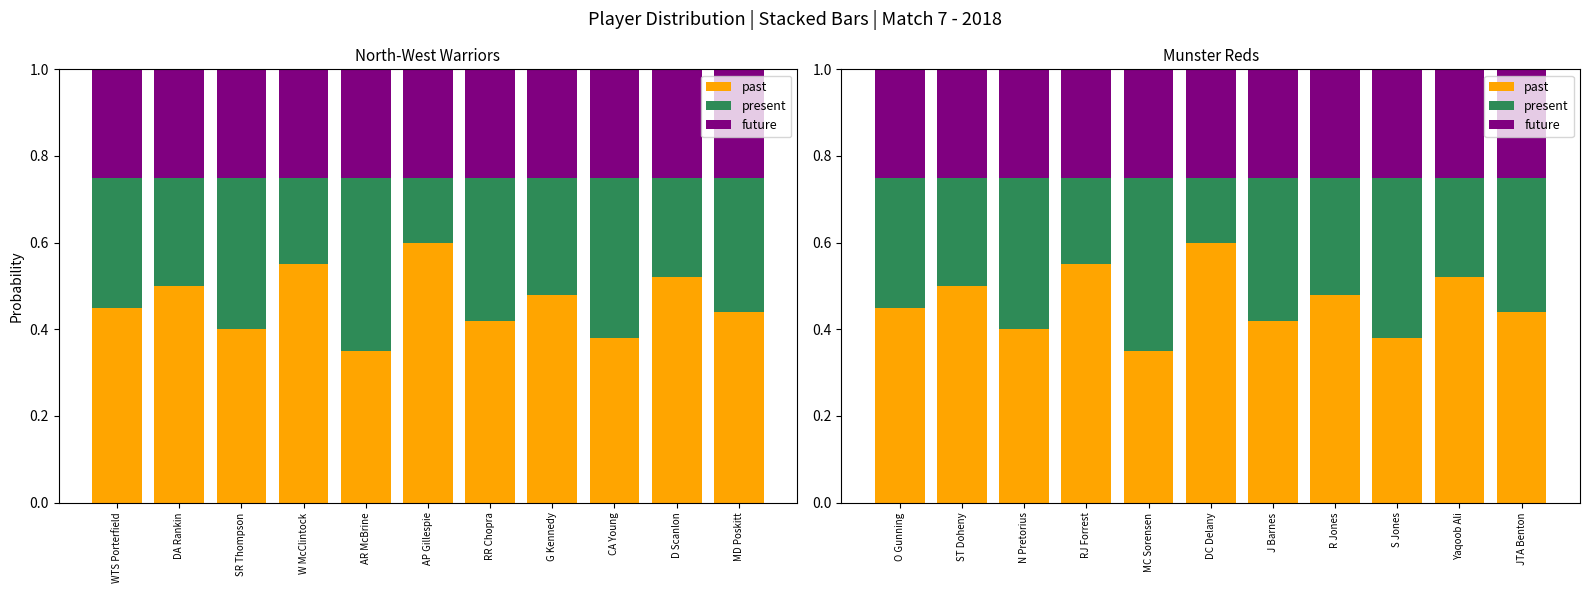

Between O Gunning and N Pretorius, which series saw the biggest shift?

present